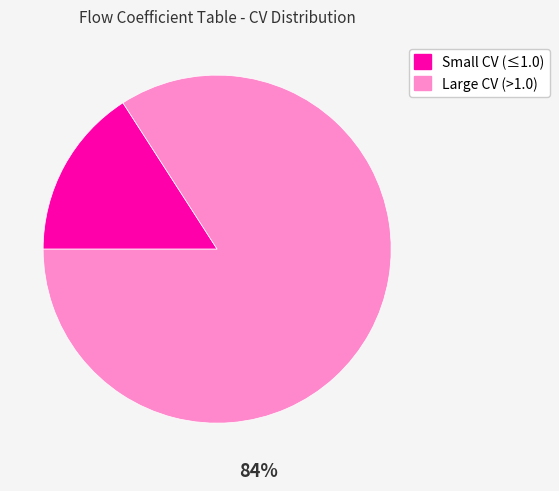

Is there a majority slice in this chart?

Yes